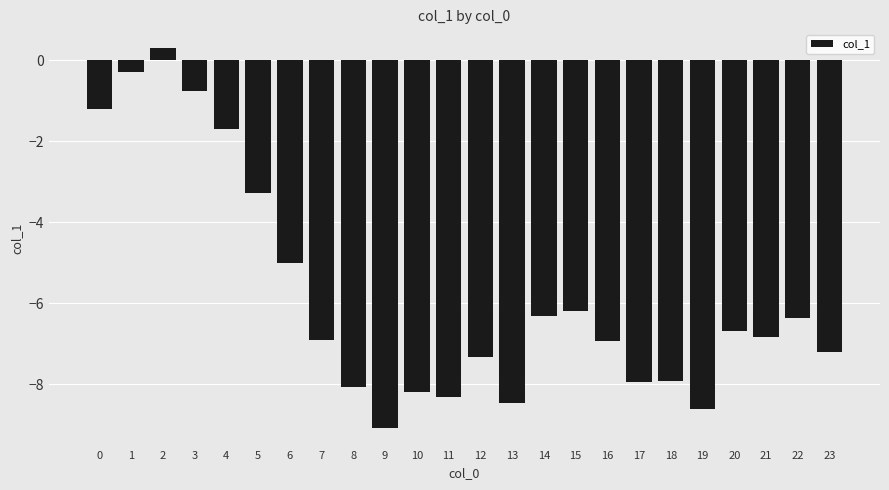

Reading left to right, list all the values displayed in this chart.

0=-1.2	1=-0.3	2=0.3	3=-0.8	4=-1.7	5=-3.3	6=-5.0	7=-6.9	8=-8.1	9=-9.1	10=-8.2	11=-8.3	12=-7.3	13=-8.5	14=-6.3	15=-6.2	16=-6.9	17=-7.9	18=-7.9	19=-8.6	20=-6.7	21=-6.8	22=-6.4	23=-7.2